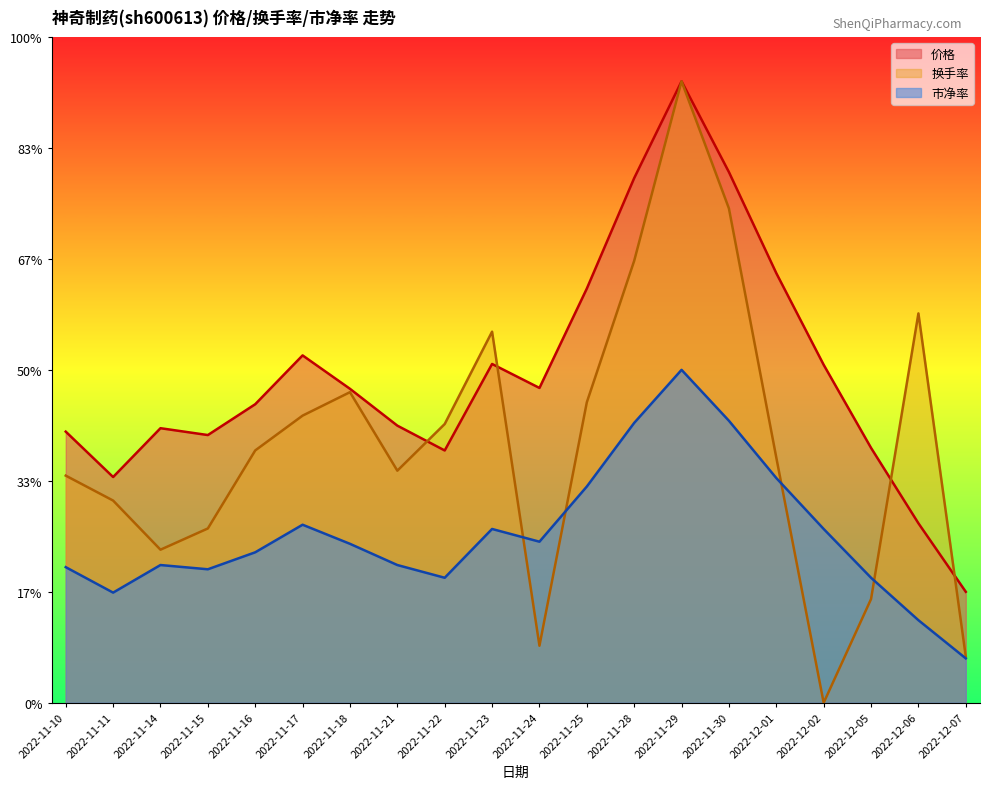

True or false: 换手率 has a value of 0.0 at 2022-12-02.

True